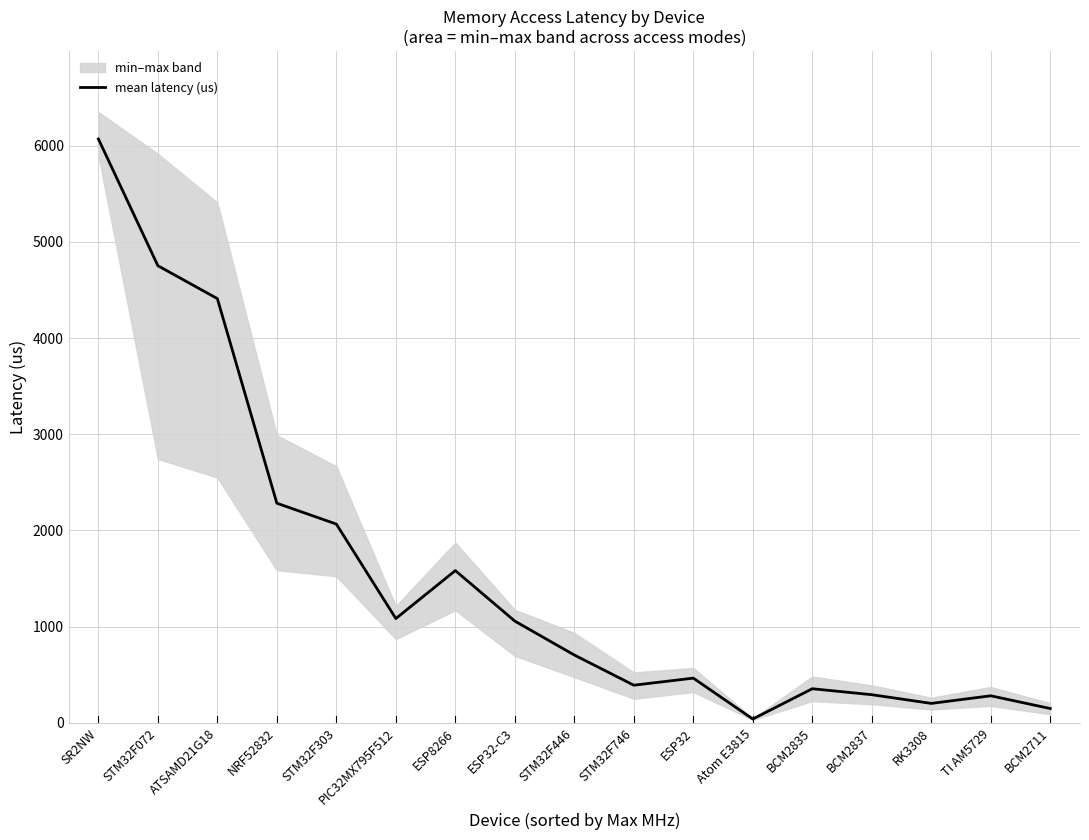

Where is mean latency (us) nearest to the value 3055?

NRF52832